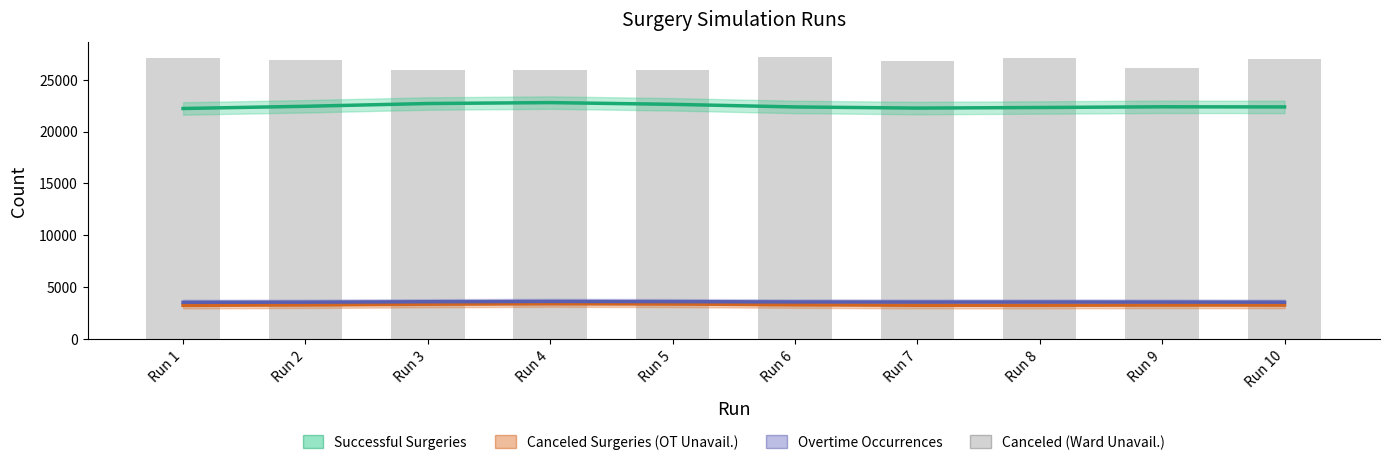

Reading left to right, list all the values displayed in this chart.

Successful Surgeries: 22229.7	22442.2	22708.3	22797.2	22630.8	22378.2	22268.6	22324.2	22392.8	22380.1
Canceled Surgeries (OT Unavailability): 3256.1	3295.4	3363.7	3410.4	3384.6	3310.7	3263.0	3266.6	3282.6	3279.0
Overtime Occurrences: 3547.2	3559.6	3602.5	3632.0	3613.5	3582.3	3572.9	3576.1	3571.2	3557.6
Canceled Surgeries (Ward Unavailability): 27082.0	26872.0	25977.0	25916.0	25976.0	27240.0	26822.0	27091.0	26137.0	26971.0